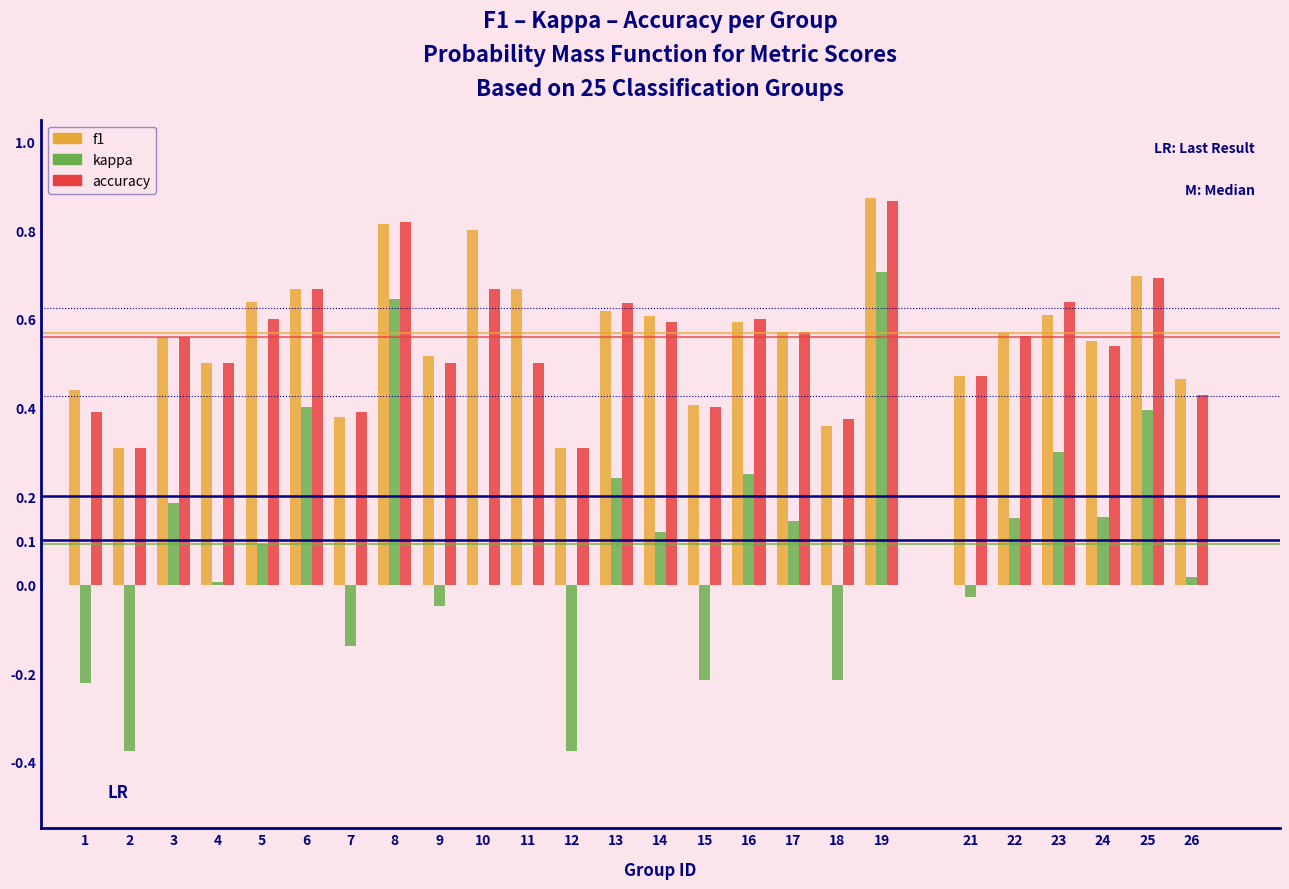

What is the sum of all f1 values?

14.0